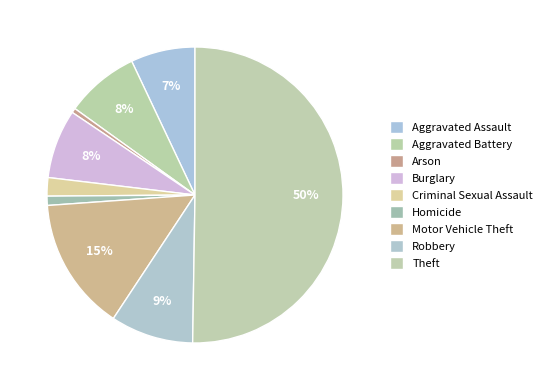

To the nearest percent, what portion does Criminal Sexual Assault represent?

2%